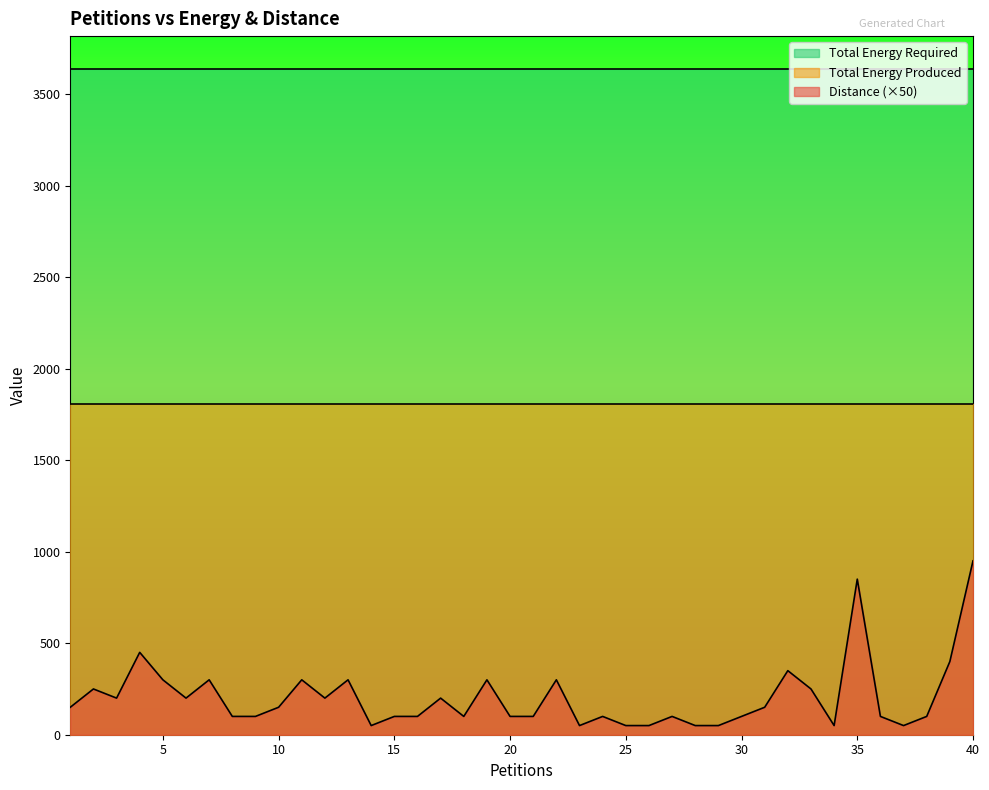

True or false: Distance and Total Energy Required cross at least once.

False